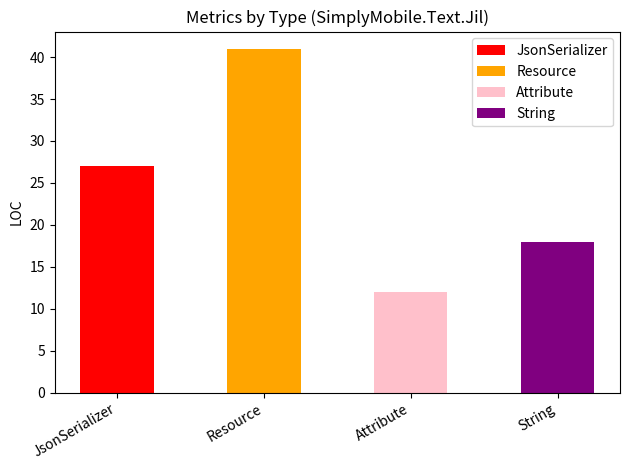

How many data points in LOC are above 27?

1